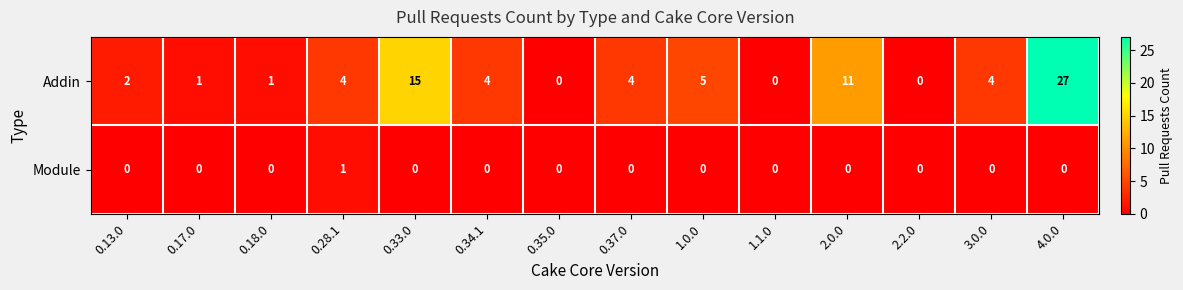

Is the value of Addin at 0.37.0 greater than the value of Module at 0.18.0?

Yes